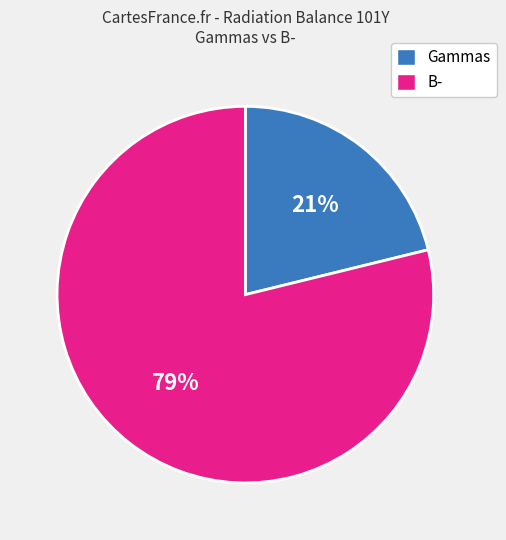

Does any single category account for the majority?

Yes